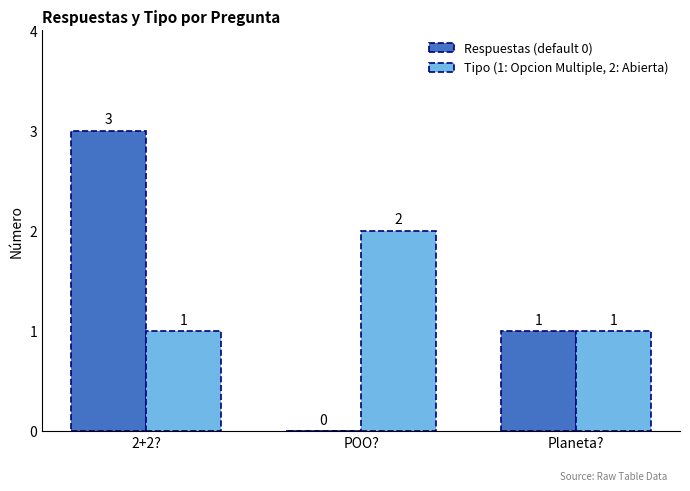

What is the sum of the Respuestas (default 0) values at 2+2? and POO??

3